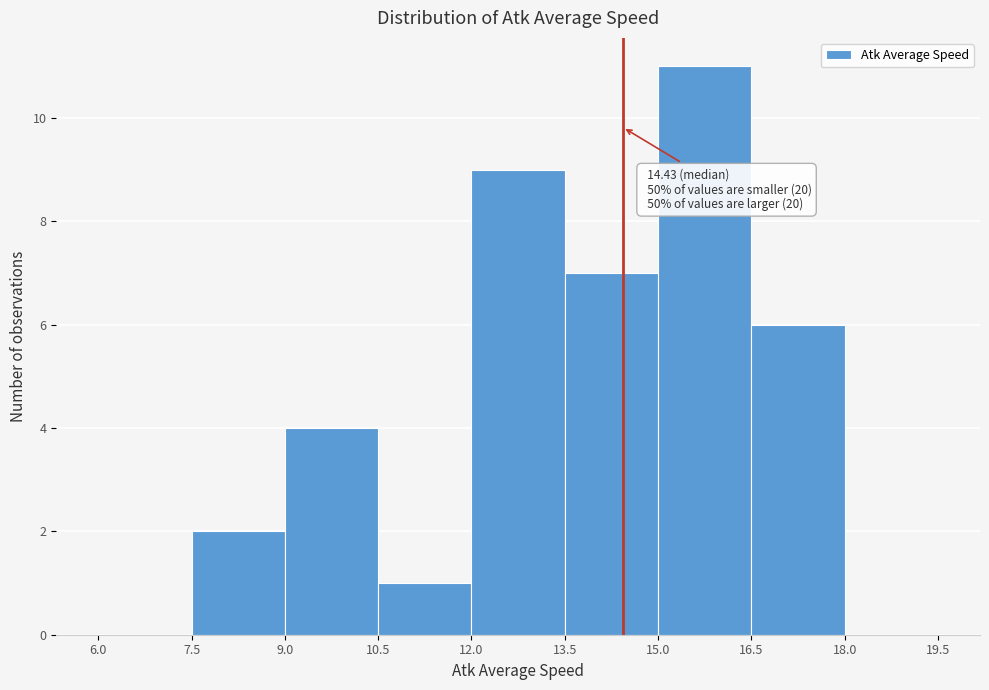

Which range on the x-axis has the tallest bar?

15.0 to 16.5